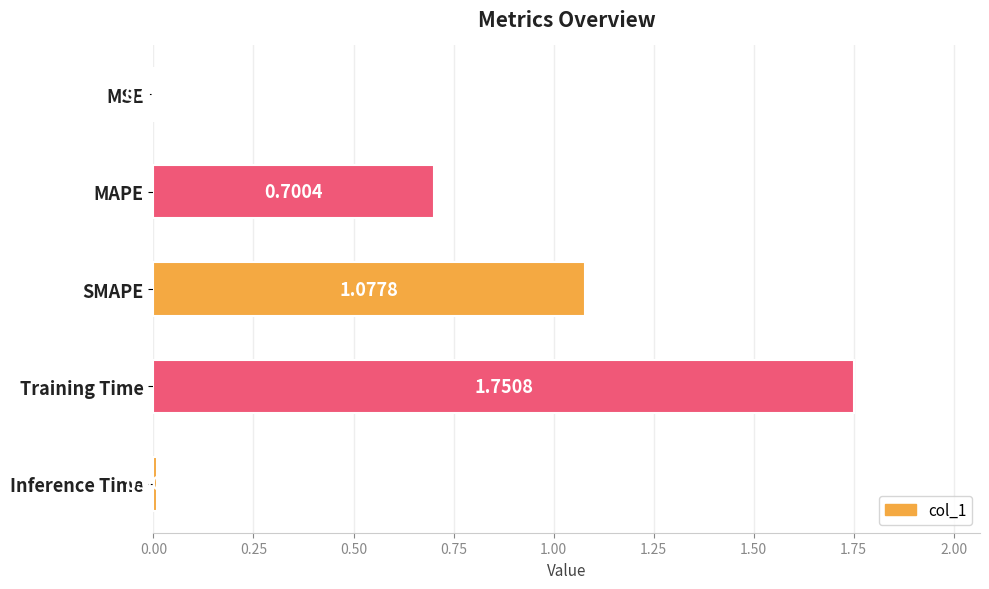

Where is the data nearest to the value 0?

MSE